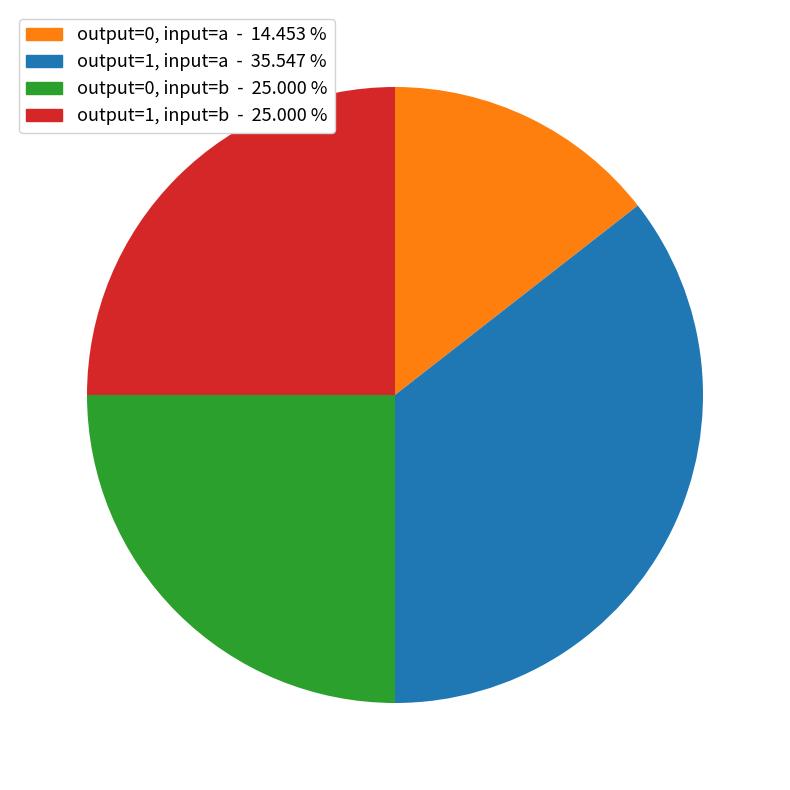

Is there a majority slice in this chart?

No